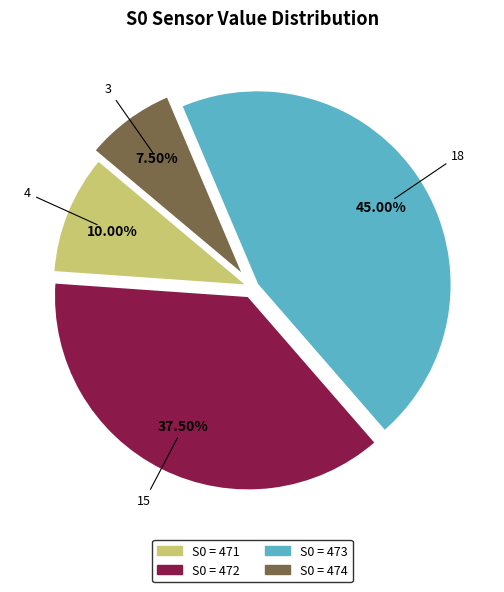

Is there any slice that represents more than half of the pie?

No